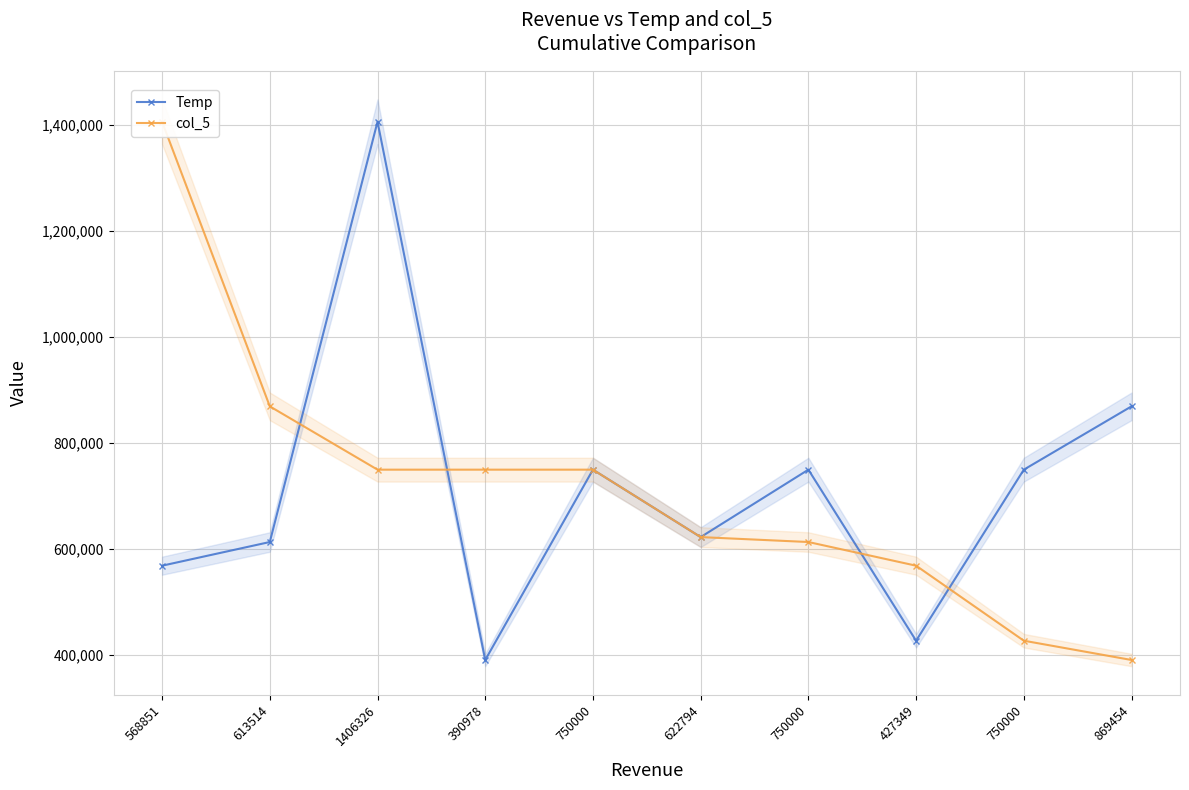

How many intersections are there between Temp and col_5?

4